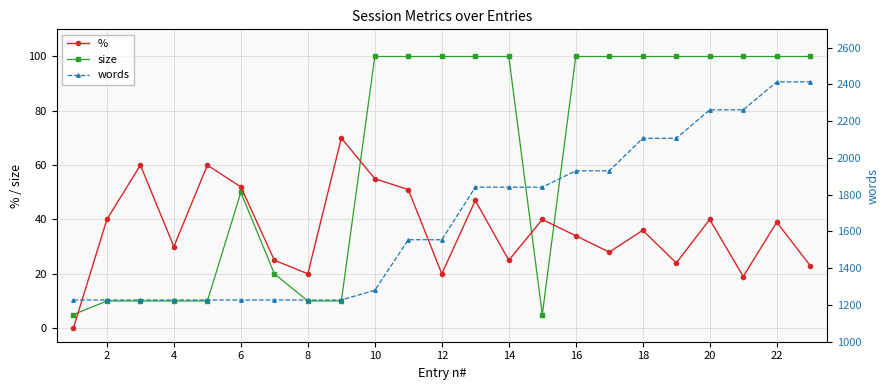

Reading left to right, what are all the values shown in this chart?

%: 0	40	60	30	60	52	25	20	70	55	51	20	47	25	40	34	28	36	24	40	19	39	23
size: 5	10	10	10	10	50	20	10	10	100	100	100	100	100	5	100	100	100	100	100	100	100	100
words: 1227	1227	1227	1227	1227	1227	1227	1227	1227	1280	1555	1555	1841	1841	1841	1930	1930	2107	2107	2262	2262	2414	2414